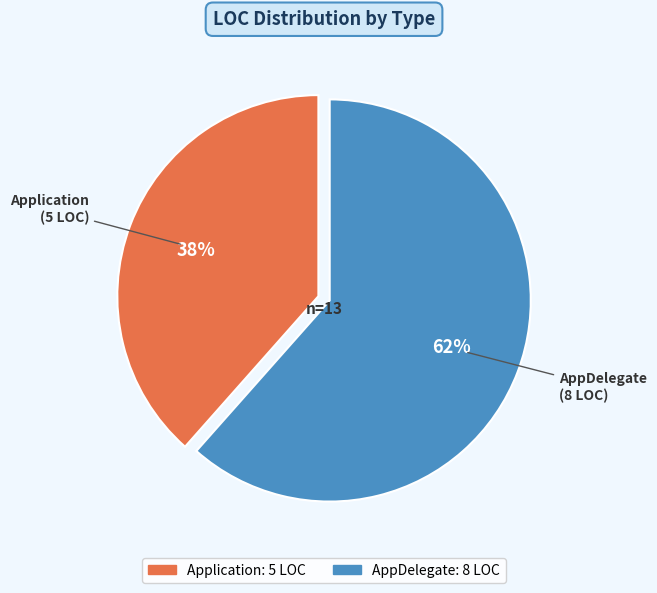

Do AppDelegate and Application together represent more than half of the pie?

Yes